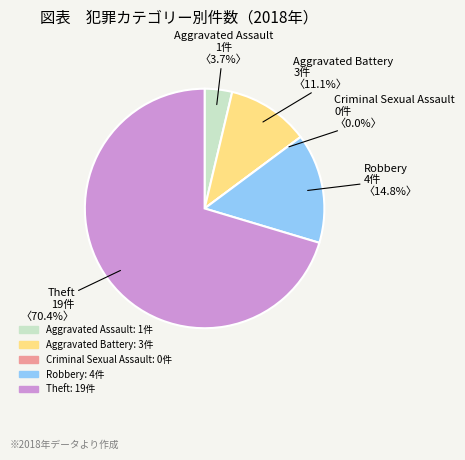

Count the number of slices in the pie.

5